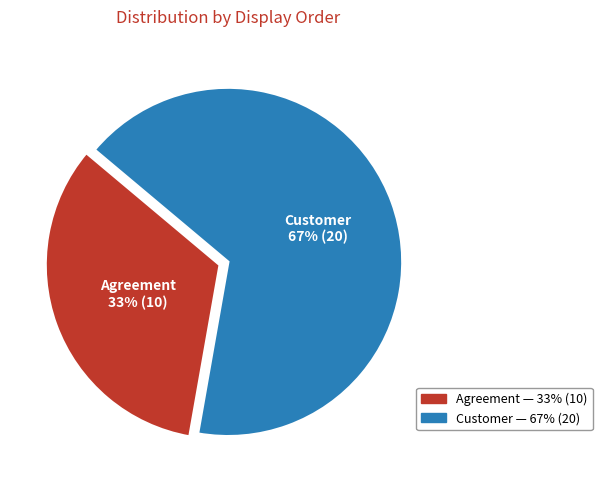

Is there a majority slice in this chart?

Yes